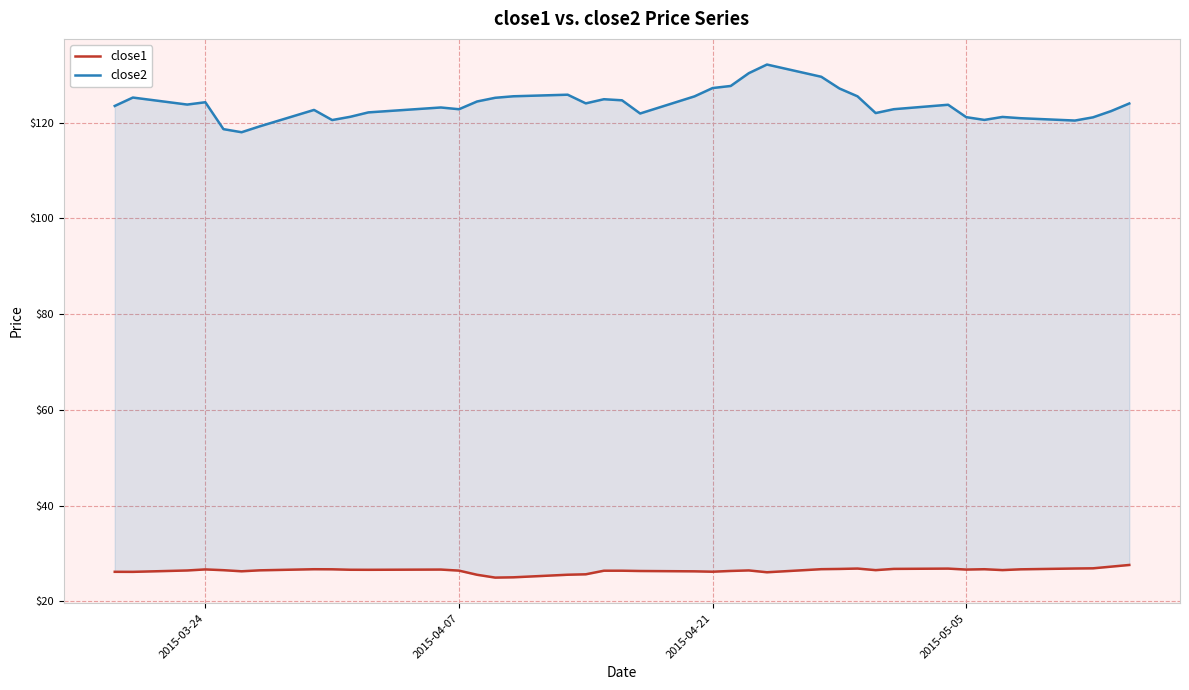

The close2 series shows 175.9 at 31. True or false?

False